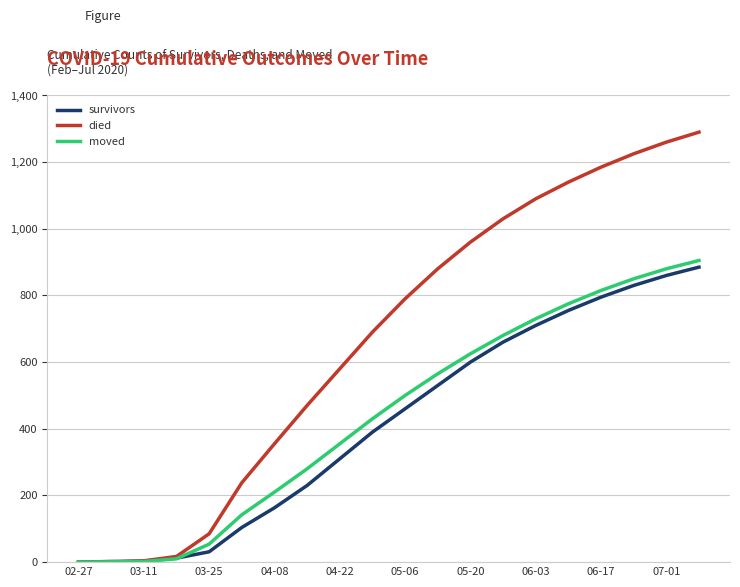

What is the maximum value for survivors?

885